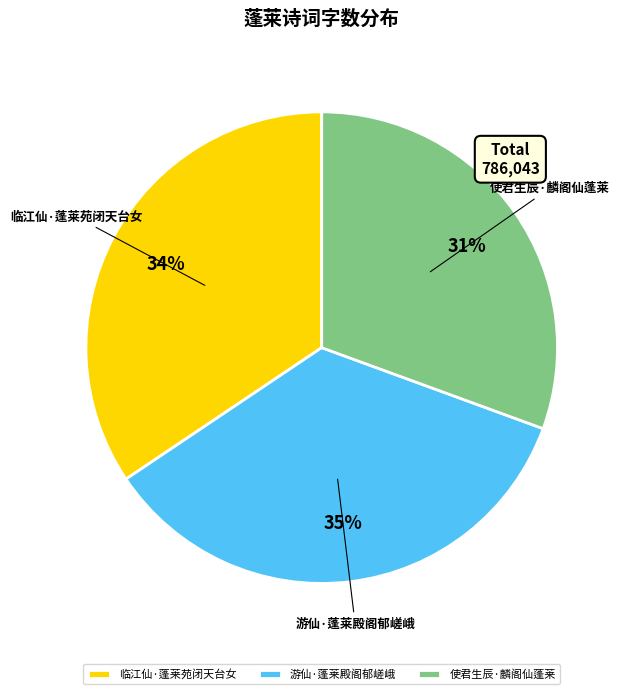

To the nearest percent, what is the difference between the 临江仙·蓬莱苑闭天台女 and 游仙·蓬莱殿阁郁嵯峨 slice percentages?

1%